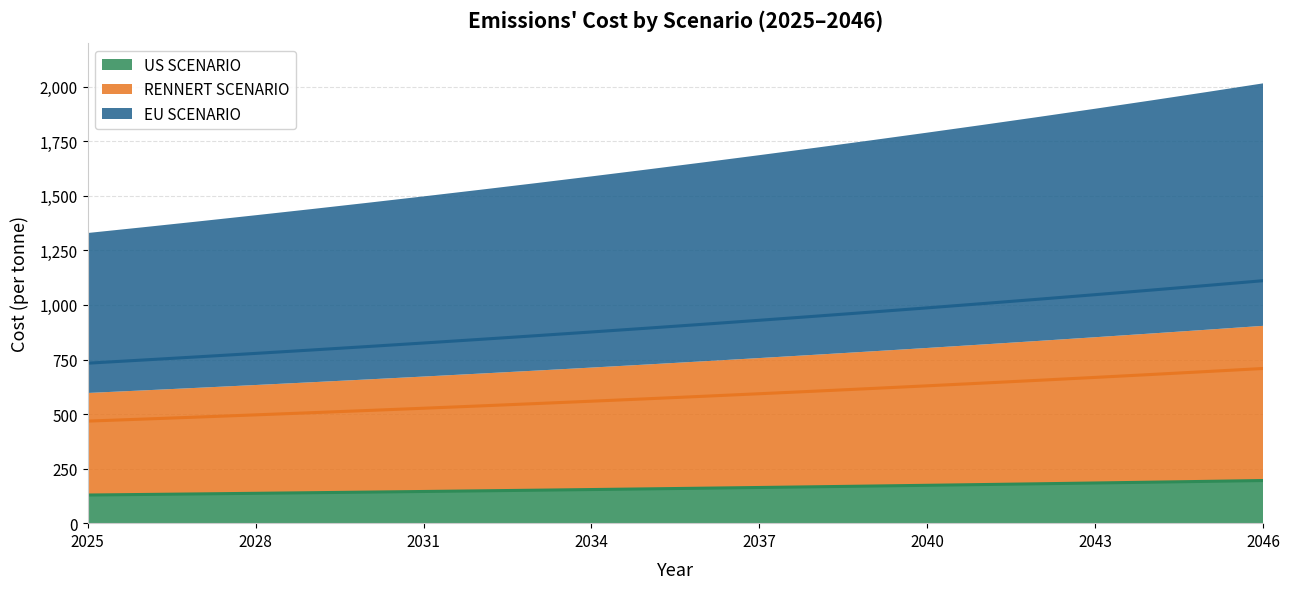

Is the value of RENNERT SCENARIO at 2042 greater than the value of EU SCENARIO at 2038?

No